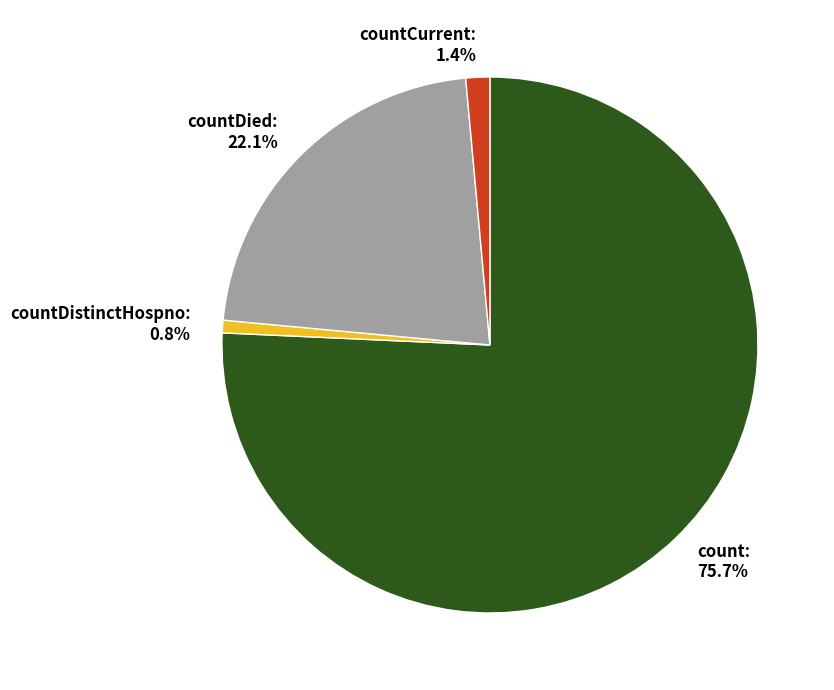

What is the total percentage of countCurrent and countDied?

23.5%